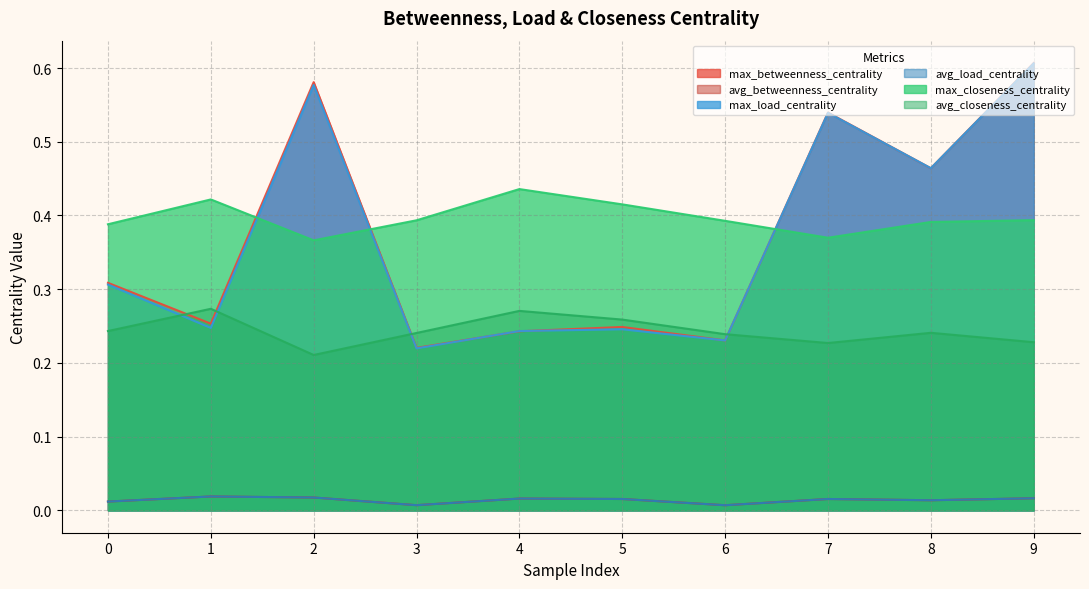

Reading left to right, list all the values displayed in this chart.

max_betweenness_centrality: 0=0.3	1=0.3	2=0.6	3=0.2	4=0.2	5=0.2	6=0.2	7=0.5	8=0.5	9=0.6
avg_betweenness_centrality: 0=0.0	1=0.0	2=0.0	3=0.0	4=0.0	5=0.0	6=0.0	7=0.0	8=0.0	9=0.0
max_load_centrality: 0=0.3	1=0.2	2=0.6	3=0.2	4=0.2	5=0.2	6=0.2	7=0.5	8=0.5	9=0.6
avg_load_centrality: 0=0.0	1=0.0	2=0.0	3=0.0	4=0.0	5=0.0	6=0.0	7=0.0	8=0.0	9=0.0
max_closeness_centrality: 0=0.4	1=0.4	2=0.4	3=0.4	4=0.4	5=0.4	6=0.4	7=0.4	8=0.4	9=0.4
avg_closeness_centrality: 0=0.2	1=0.3	2=0.2	3=0.2	4=0.3	5=0.3	6=0.2	7=0.2	8=0.2	9=0.2